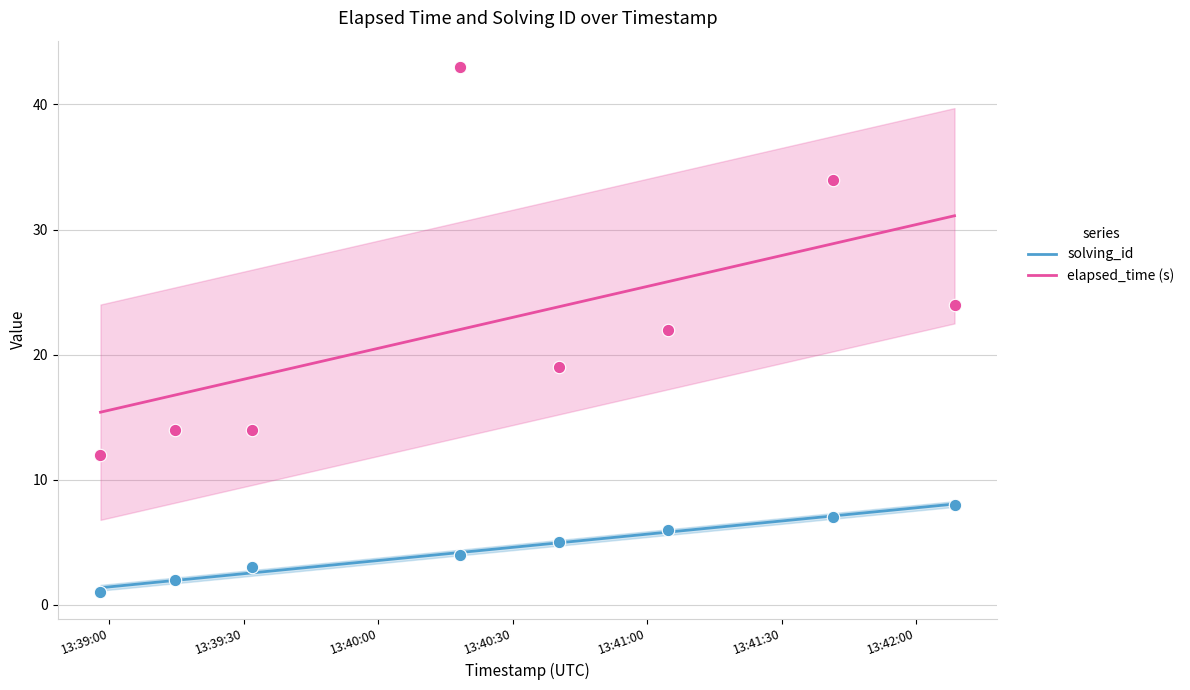

What are all the series names shown in the legend?

solving_id, elapsed_time